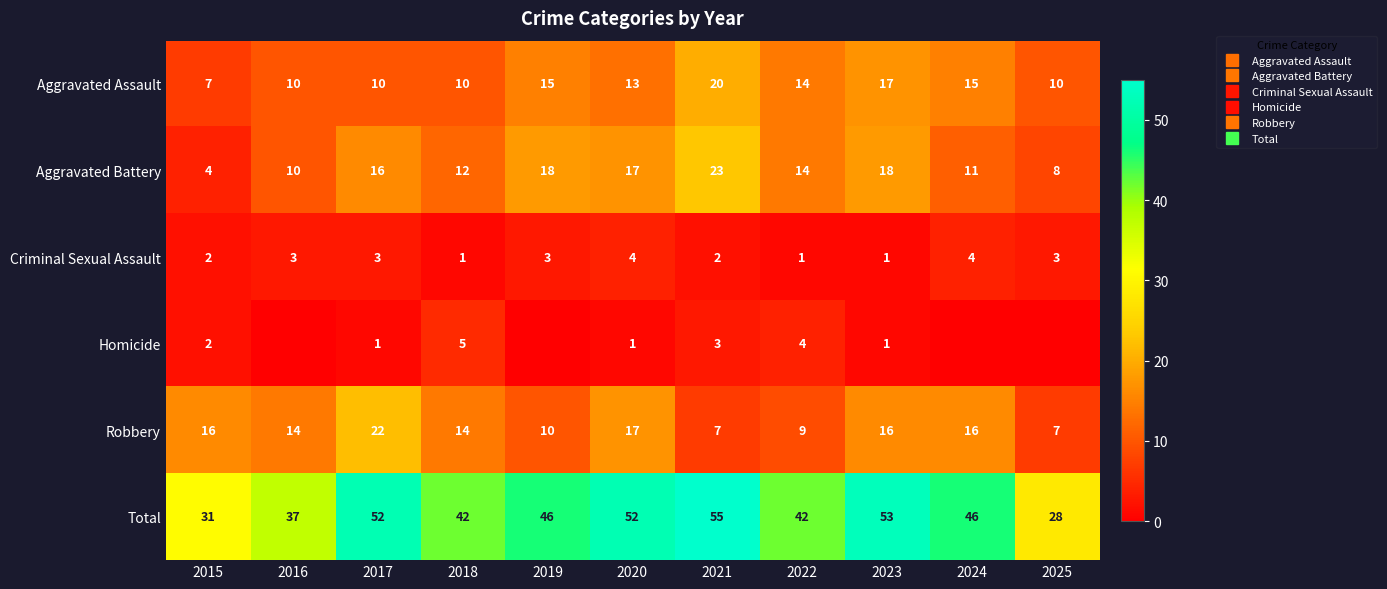

At which category is the sum across all series the highest?

2021